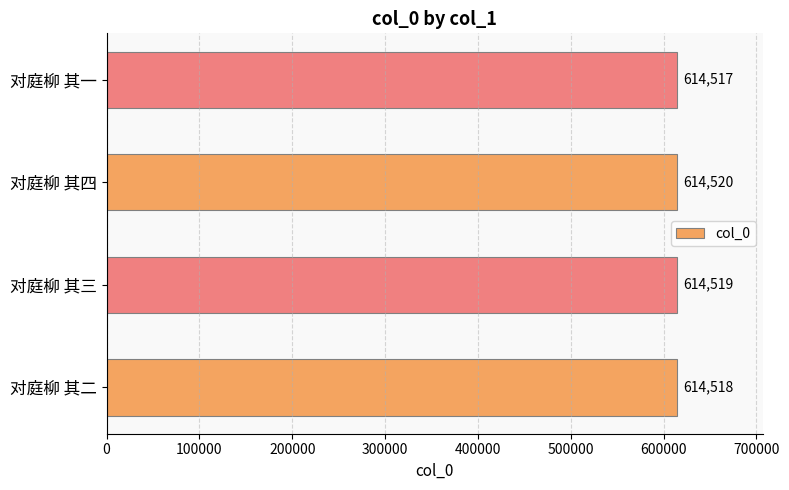

Which label corresponds to the smallest value in the chart?

对庭柳 其一